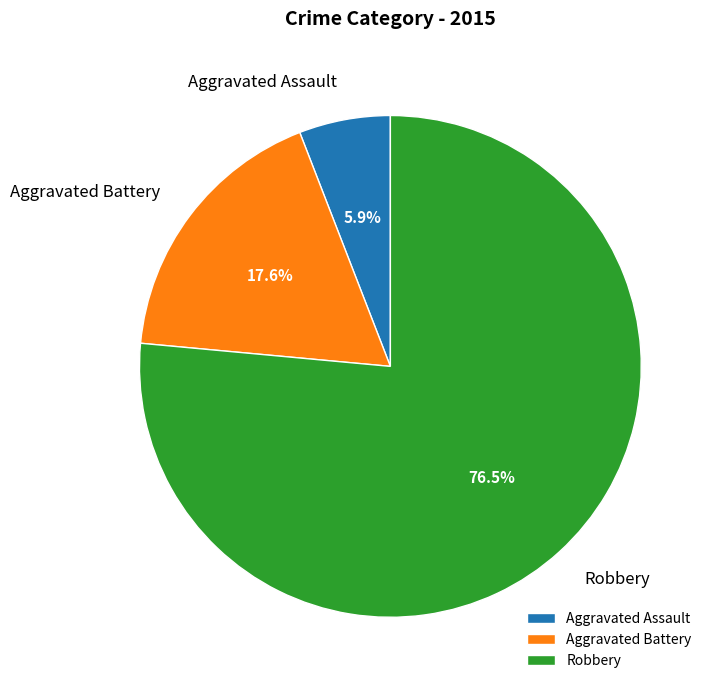

Is the sum of Aggravated Battery and Aggravated Assault greater than half?

No